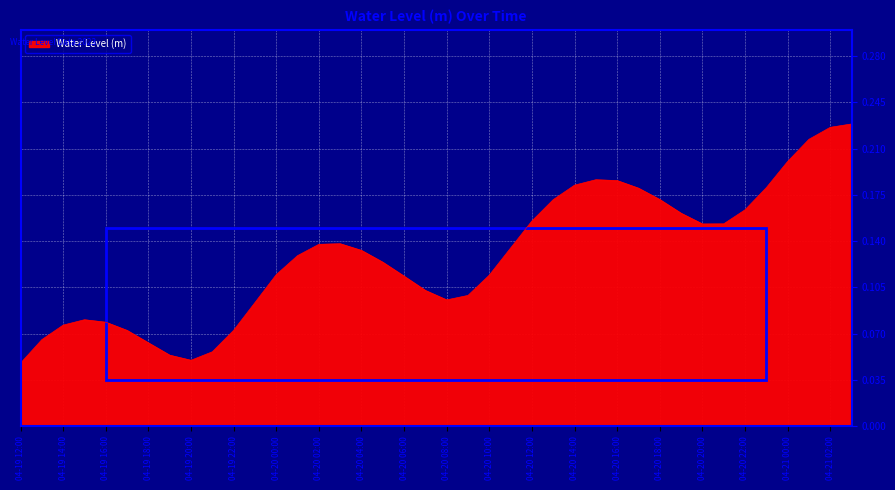

Does the chart display data point markers on the line(s)?

No